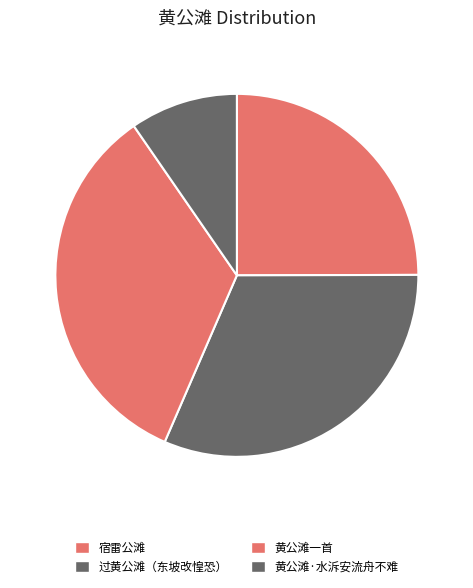

Is there any slice that represents more than half of the pie?

No